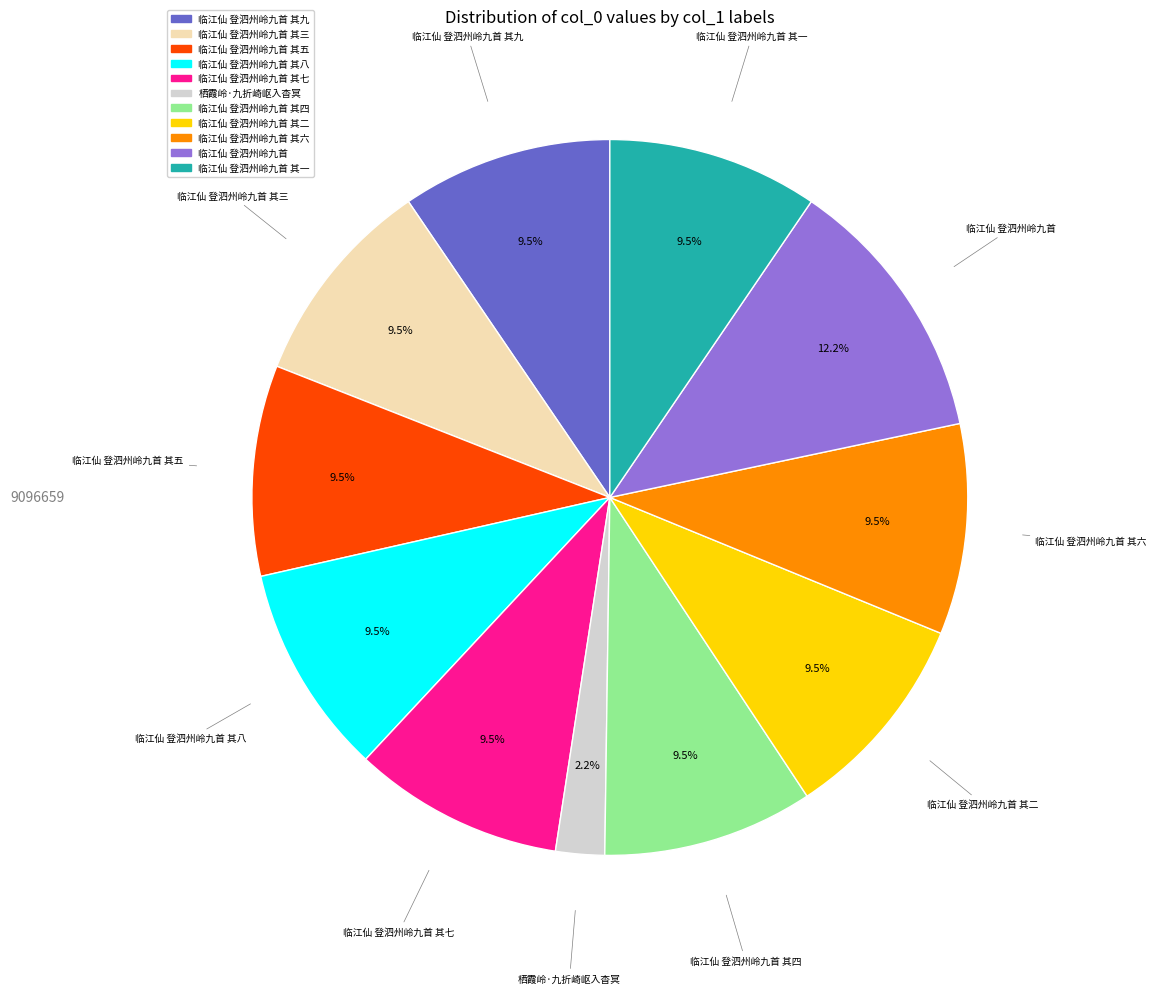

Is there any slice that represents more than half of the pie?

No